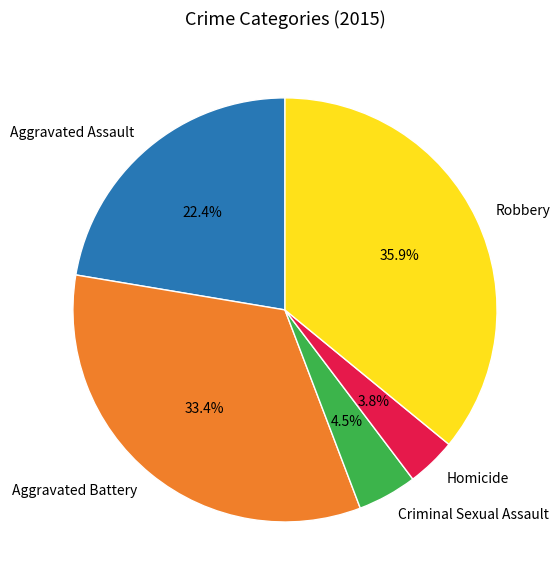

Between Aggravated Assault and Homicide, which is larger?

Aggravated Assault